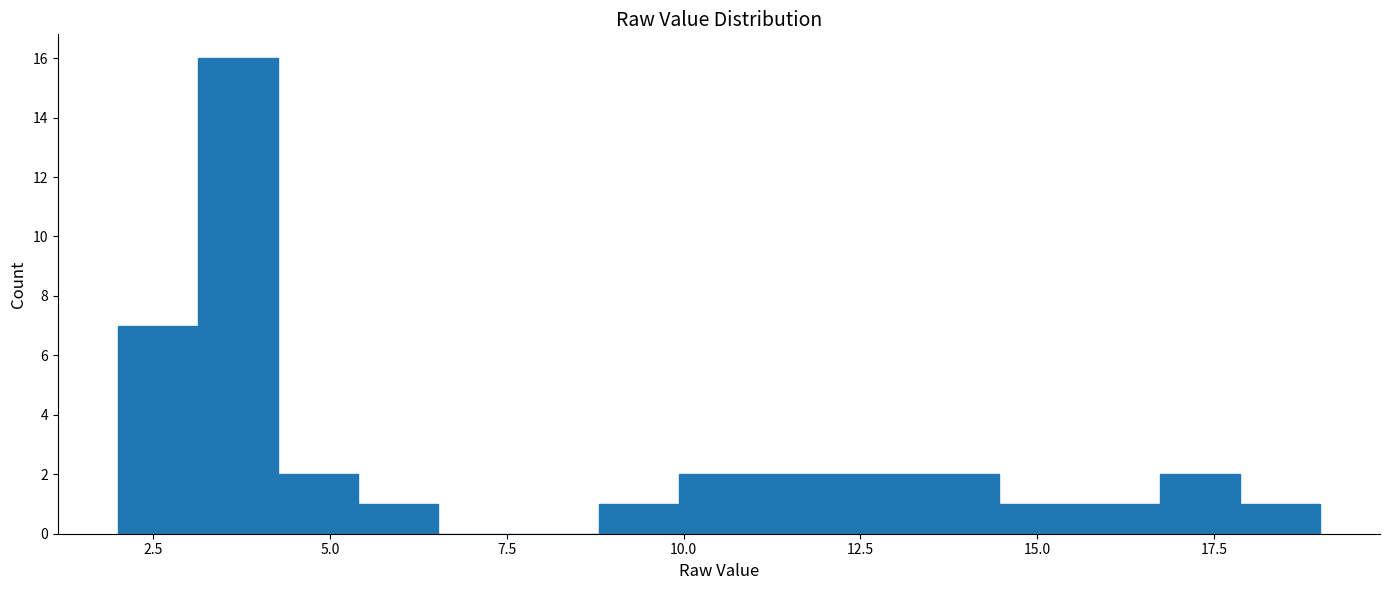

Around what value on the x-axis is the tallest bar? Give the approximate position of its centre, as read against the axis.

3.5